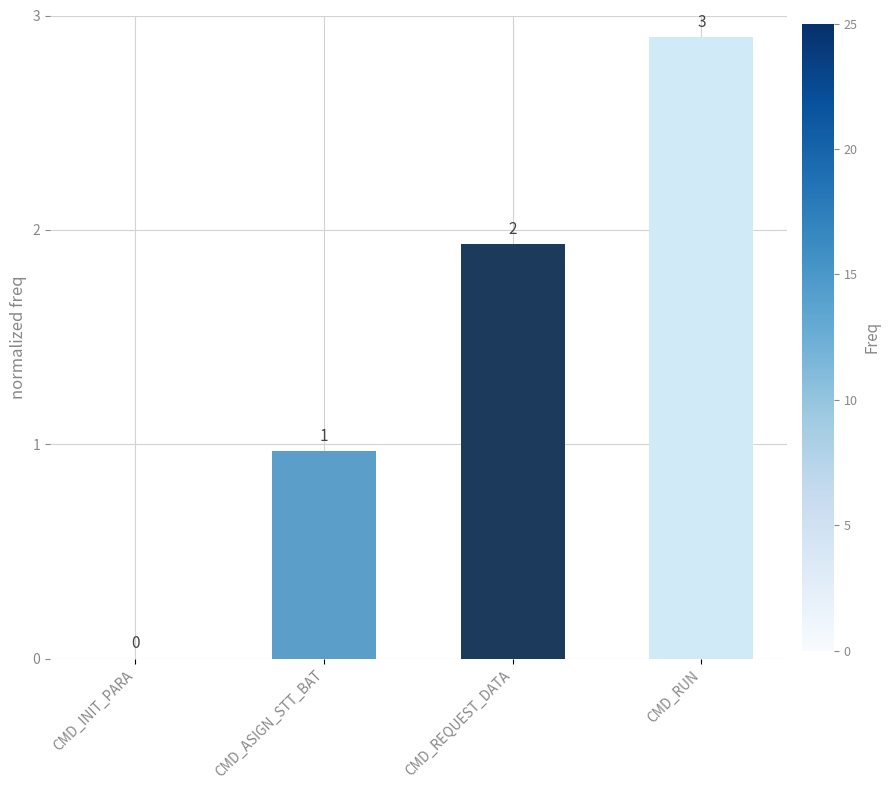

Between CMD_INIT_PARA and CMD_RUN, which is larger?

CMD_RUN